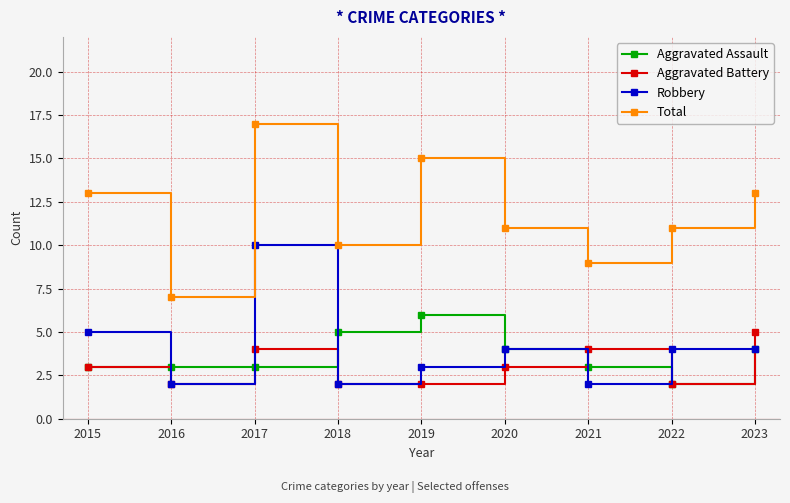

How many series are shown in this chart?

4